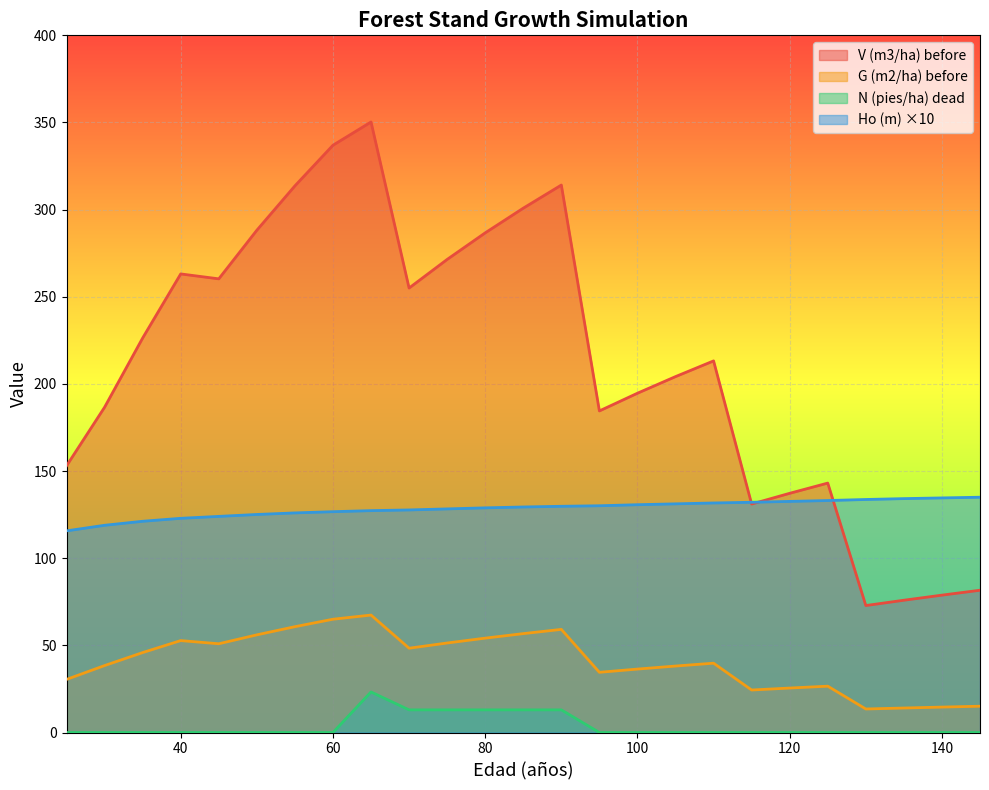

What is the spread (max minus min) of values at 50?

288.2